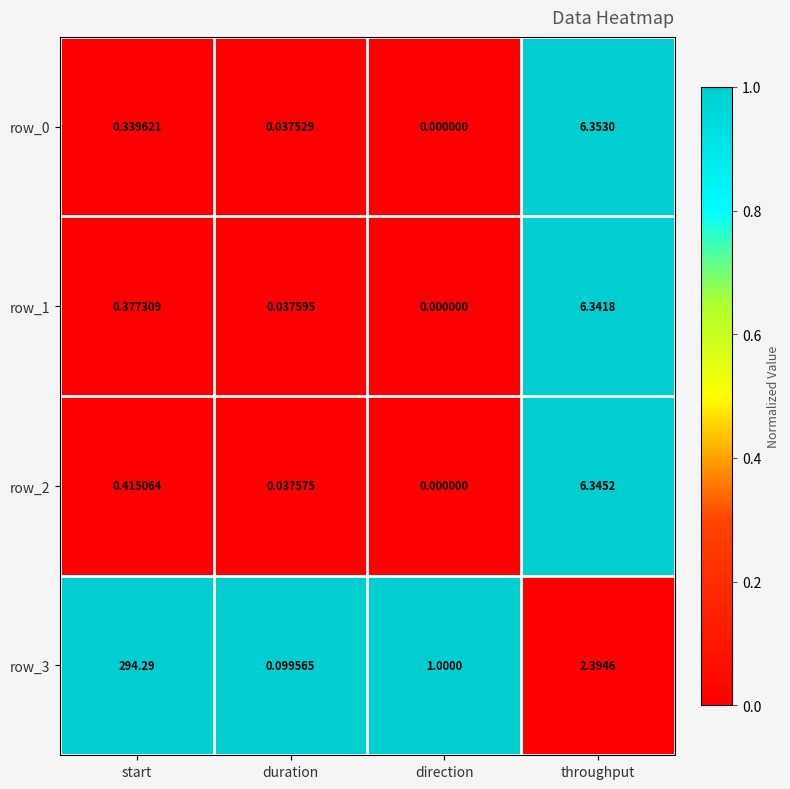

At which category does the chart reach its minimum across all series?

direction